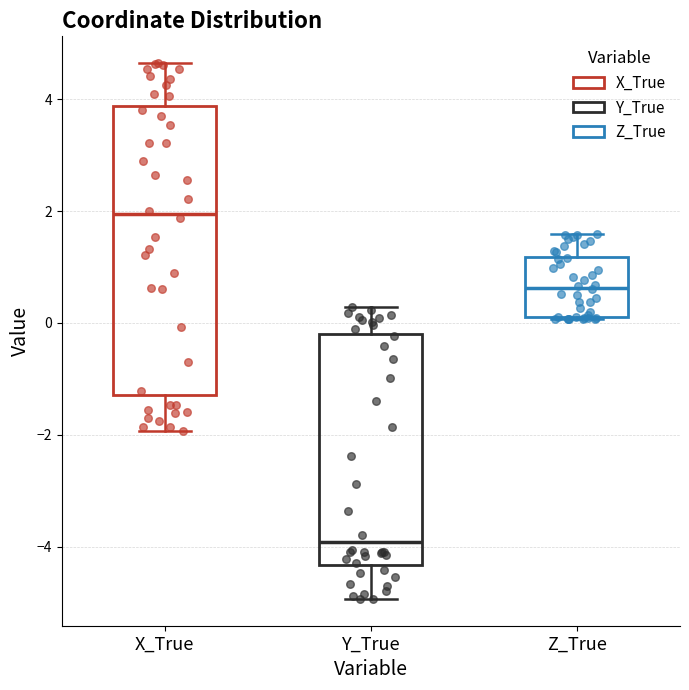

Reading left to right, transcribe this box plot: for each box, give where its median line is, the range the box spans, and where its two whiskers end, as read against the y-axis. The values are not printed on the chart, so give them approximately, as read against the axis.

X_True: median 2.0, box -1.2 to 3.8, whiskers -2.0 to 4.6
Y_True: median -4.0, box -4.4 to -0.2, whiskers -5.0 to 0.2
Z_True: median 0.6, box 0.2 to 1.2, whiskers 0.0 to 1.6